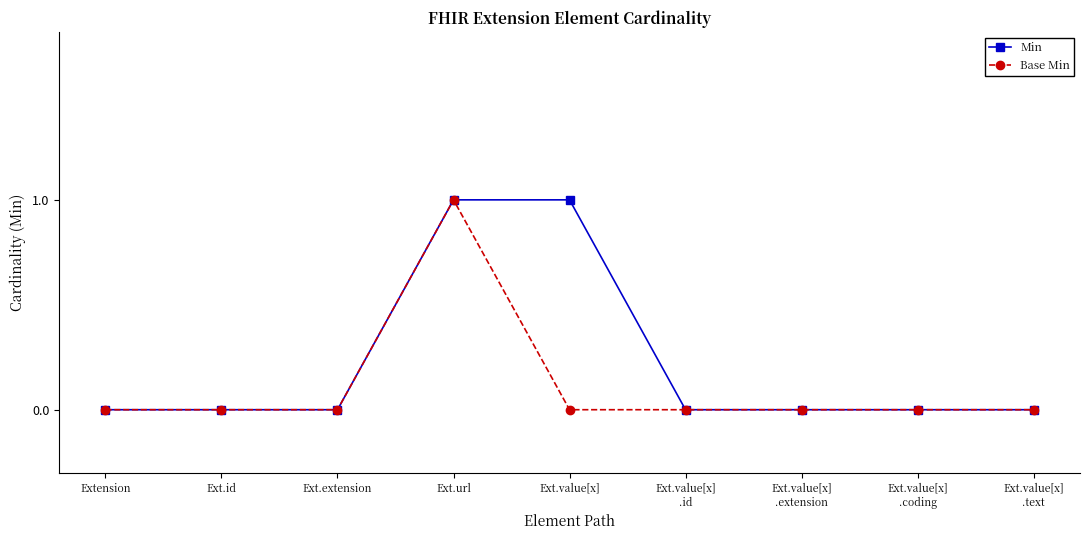

Reading right to left, what are all the values shown in this chart?

Min: 0	0	0	0	1	1	0	0	0
Base Min: 0	0	0	0	0	1	0	0	0